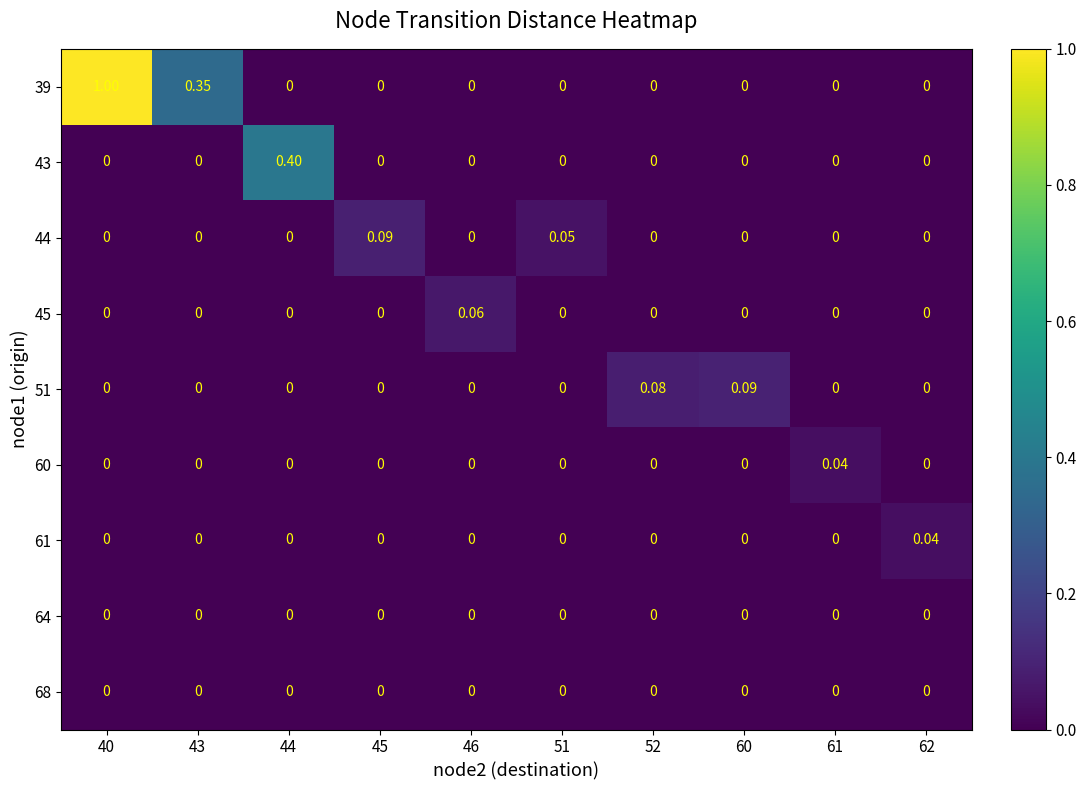

How many positive values does the 44 series have?

2